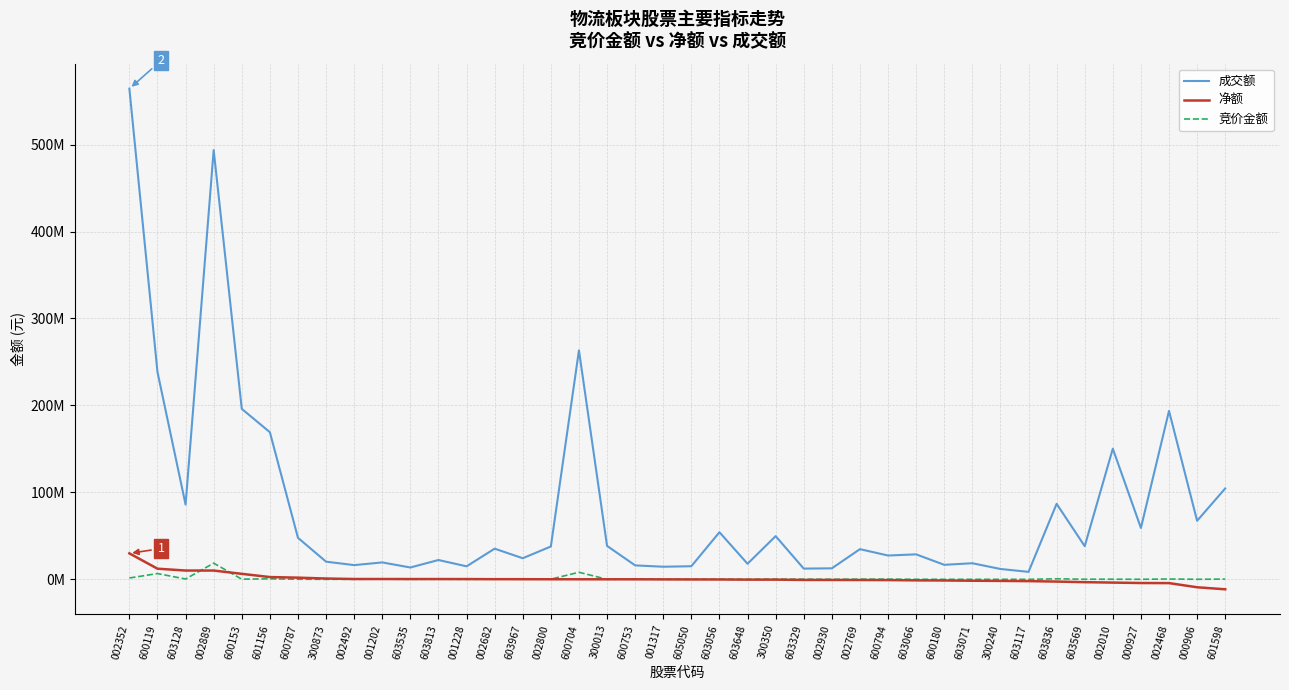

Which series has the widest spread of values?

成交额